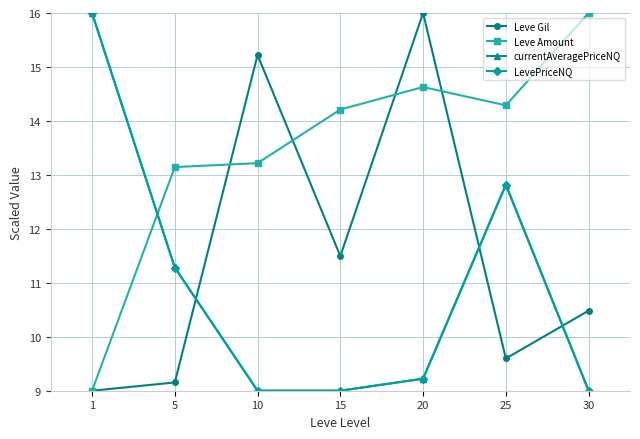

Where do LevePriceNQ and Leve Amount first cross each other?

1 and 5